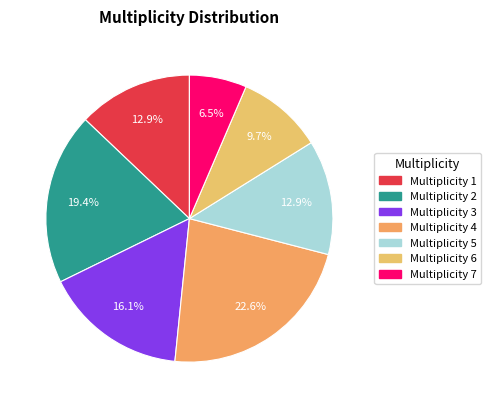

Which category has the biggest portion of the pie?

4